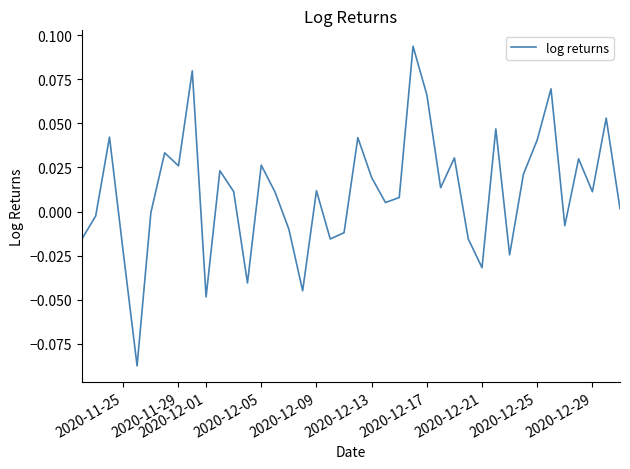

Does the chart have visible grid lines?

No